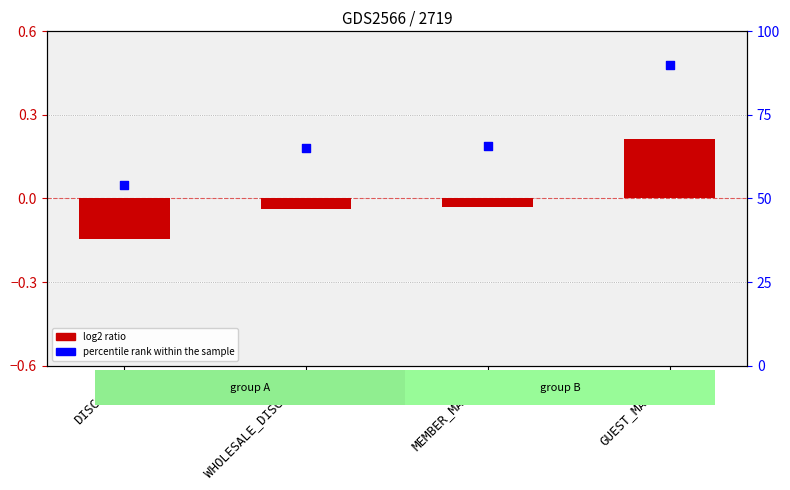

At which category is the sum across all series the highest?

GUEST_MARKUP